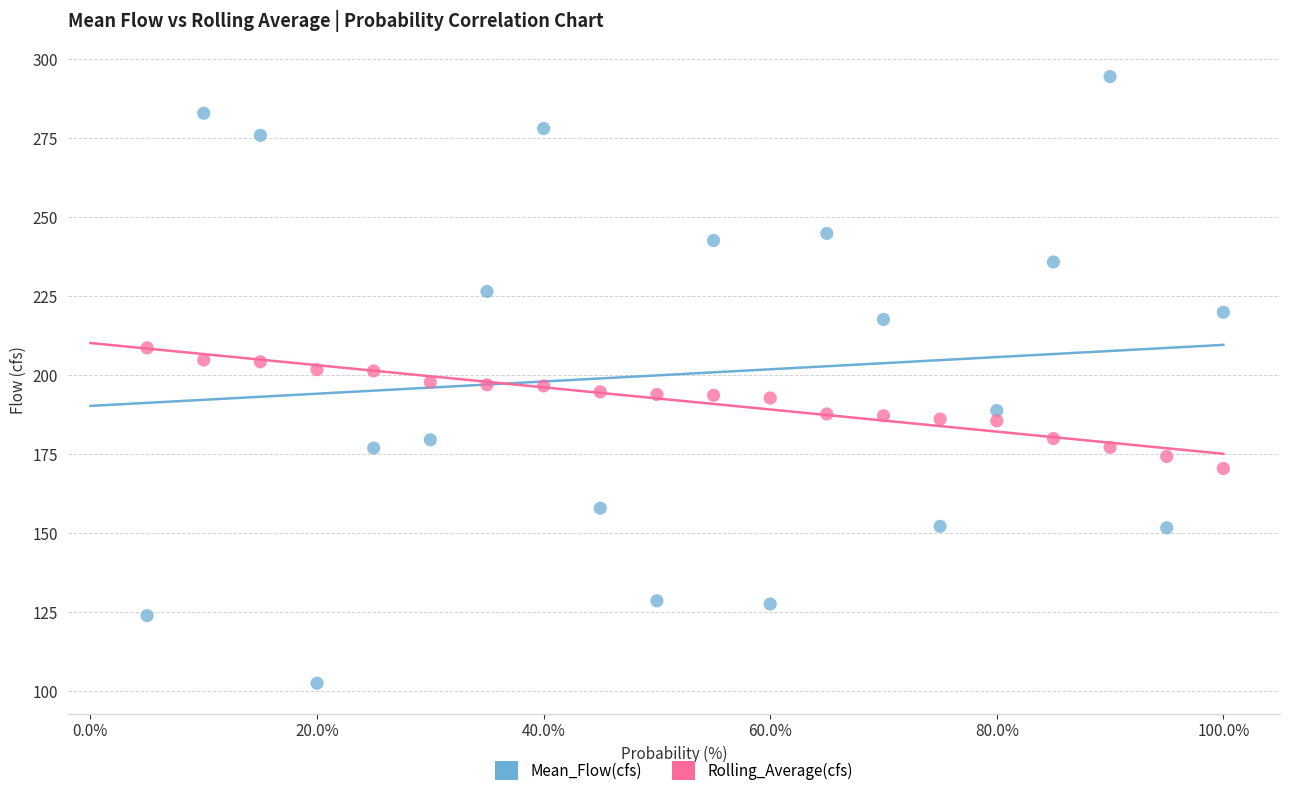

Across all data points, what is the range of Y values (max minus min)?

192.0